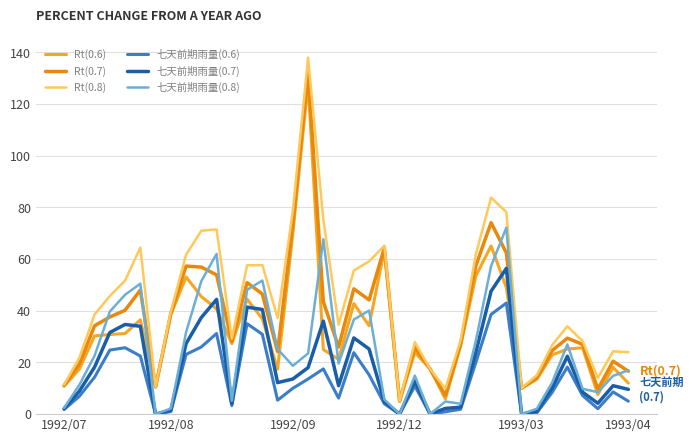

What are all the series names shown in the legend?

Rt(0.6), Rt(0.7), Rt(0.8), 七天前期雨量(0.6), 七天前期雨量(0.7), 七天前期雨量(0.8)